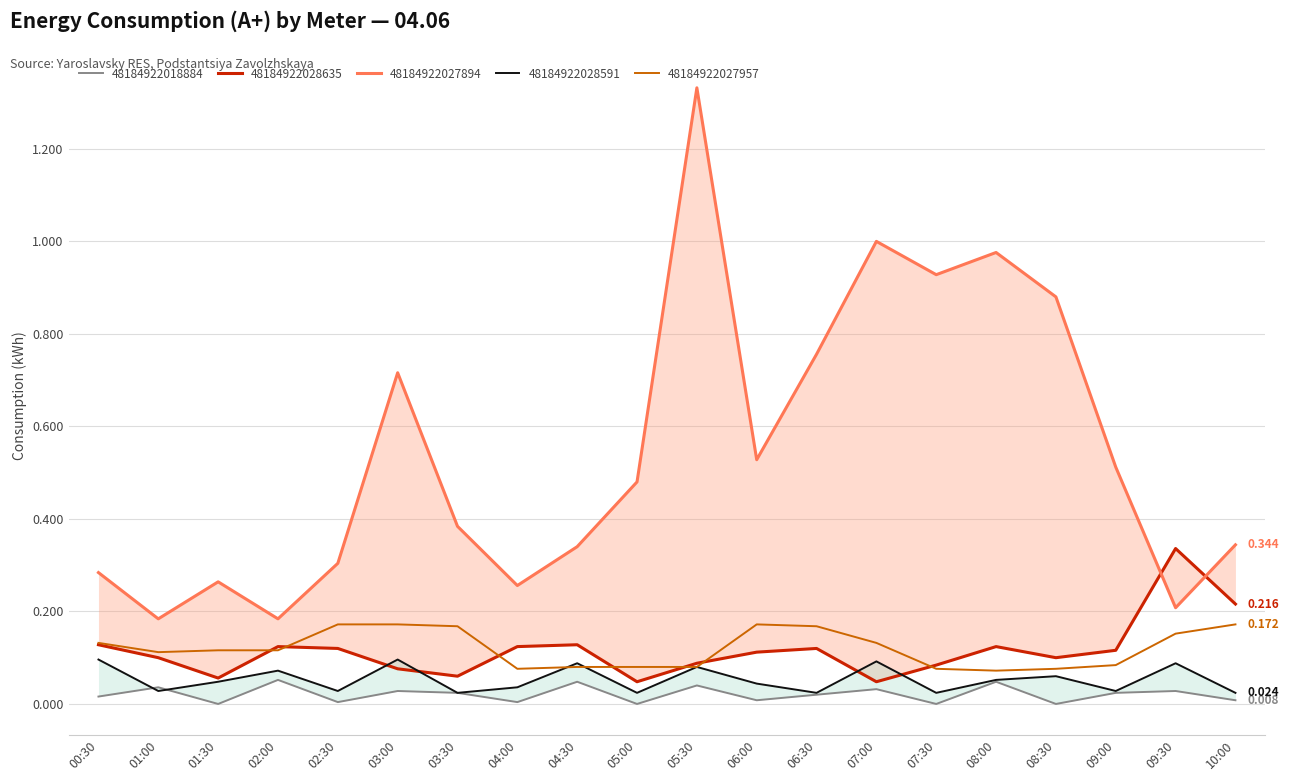

Which series has the largest range (max minus min)?

48184922027894